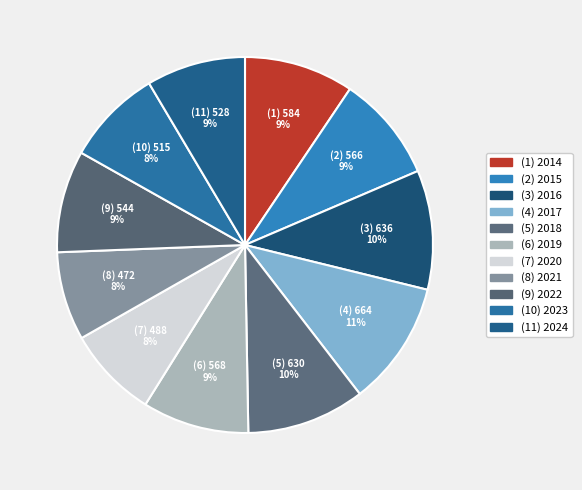

To the nearest percent, what is the difference between the largest and smallest slice percentages?

3%